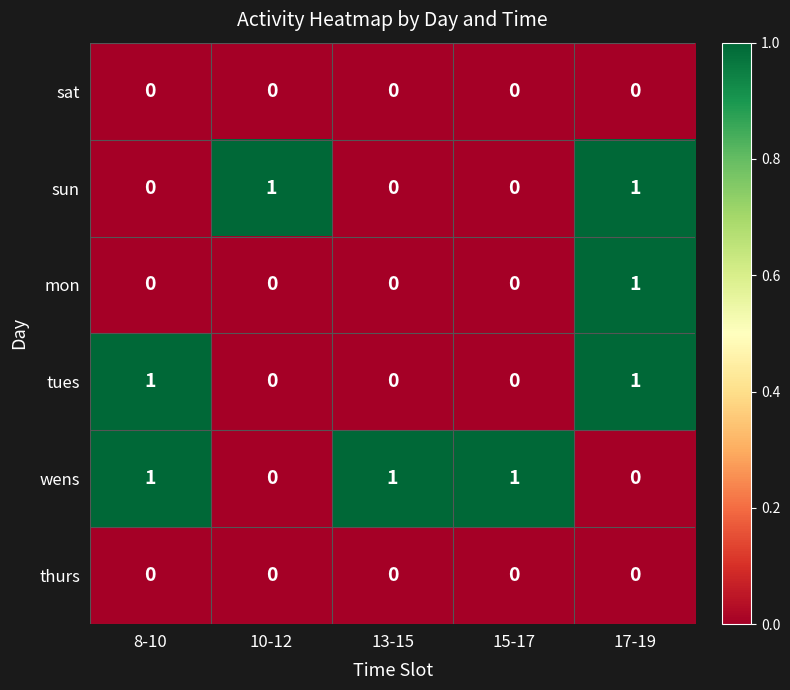

At how many categories does at least one series exceed 0?

5